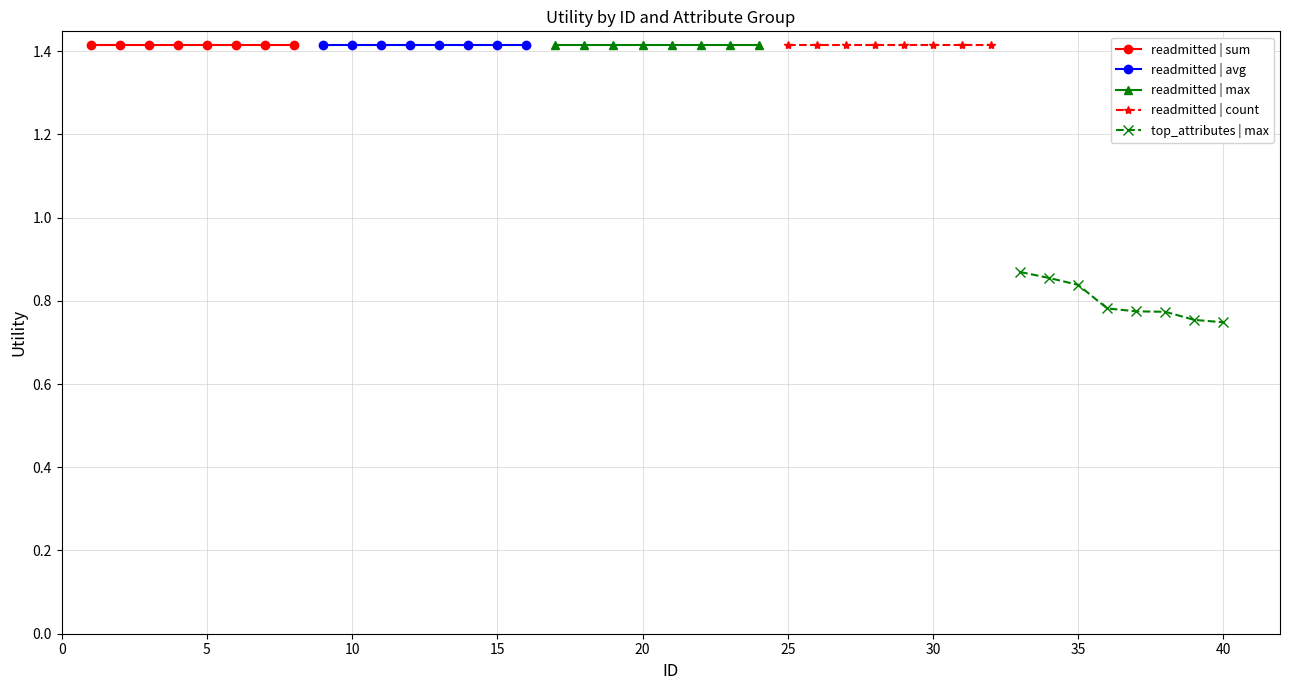

List the series in order of their peak value, lowest first.

top_attributes | max, readmitted | sum, readmitted | avg, readmitted | max, readmitted | count